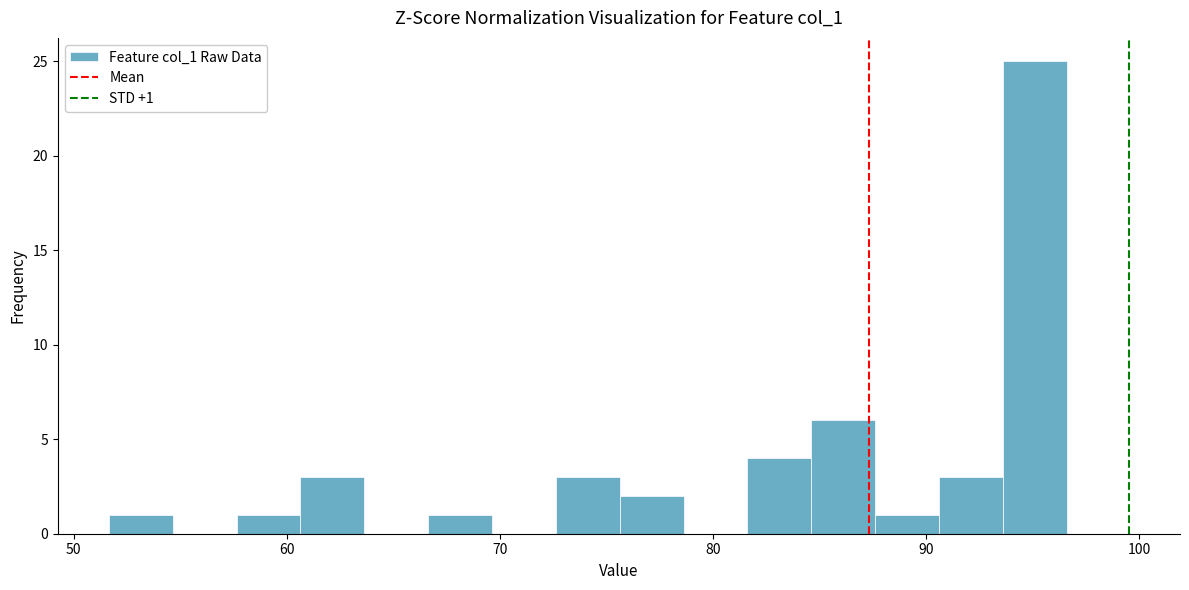

Read against the x-axis, roughly where is the centre of the tallest bar?

95